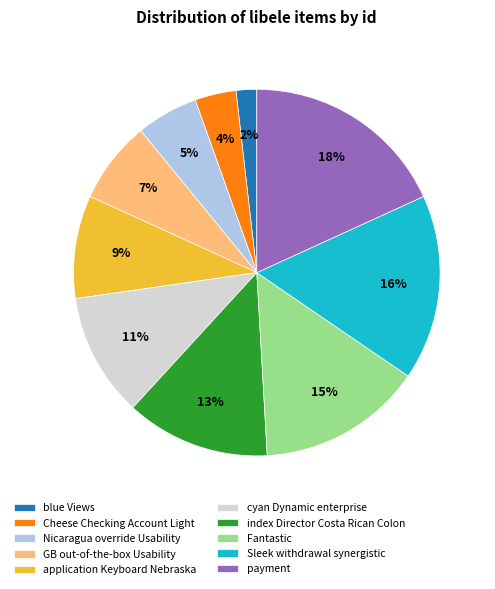

To the nearest percent, what percentage of the pie is Nicaragua override Usability?

5%